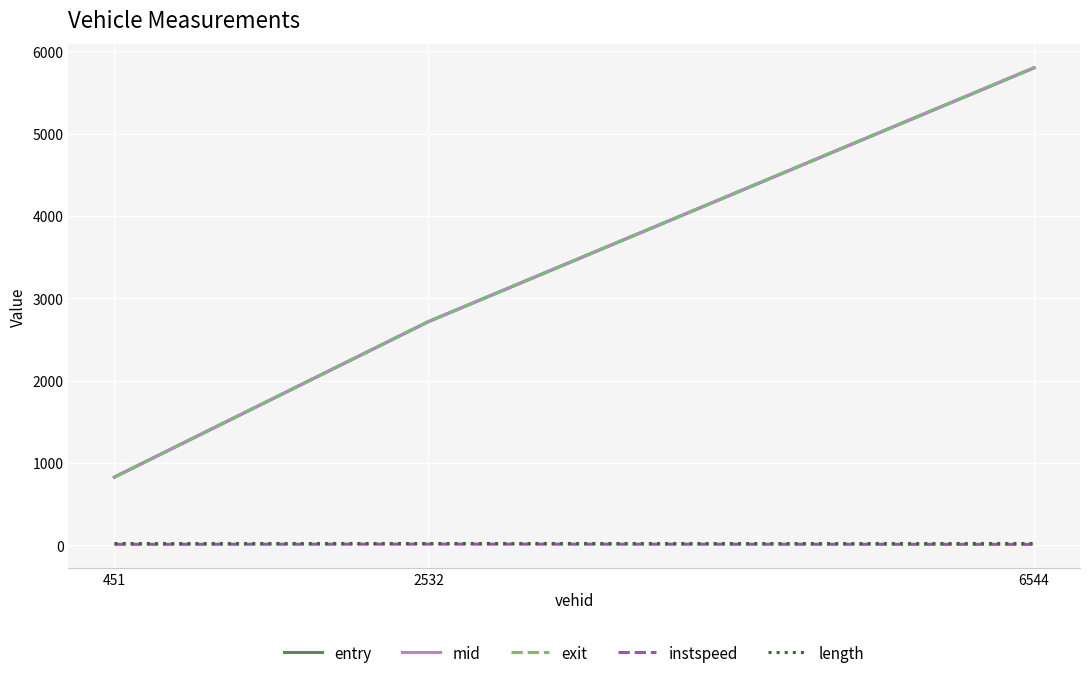

What value does the instspeed series have at 2532?

15.7